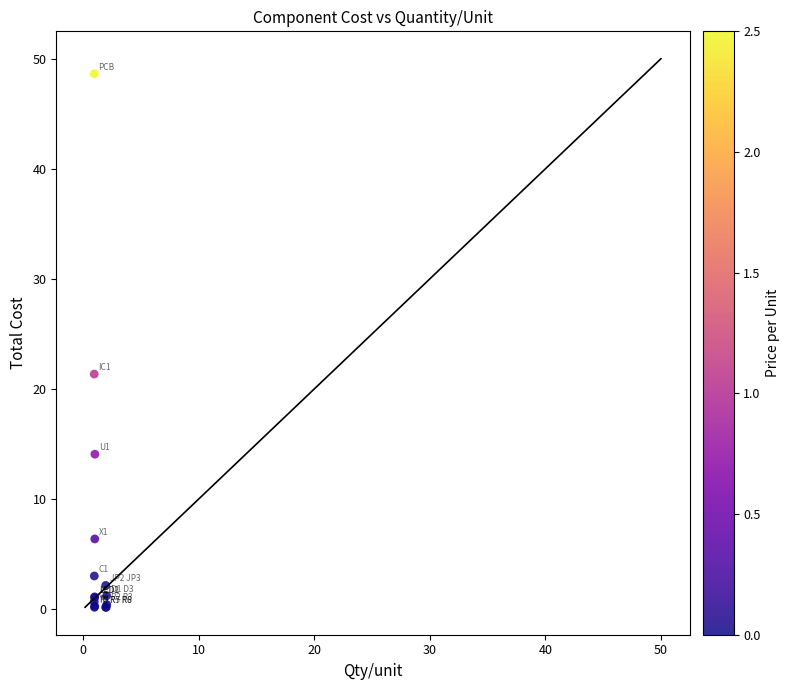

What Y value in the scatter plot is closest to 24?

21.4